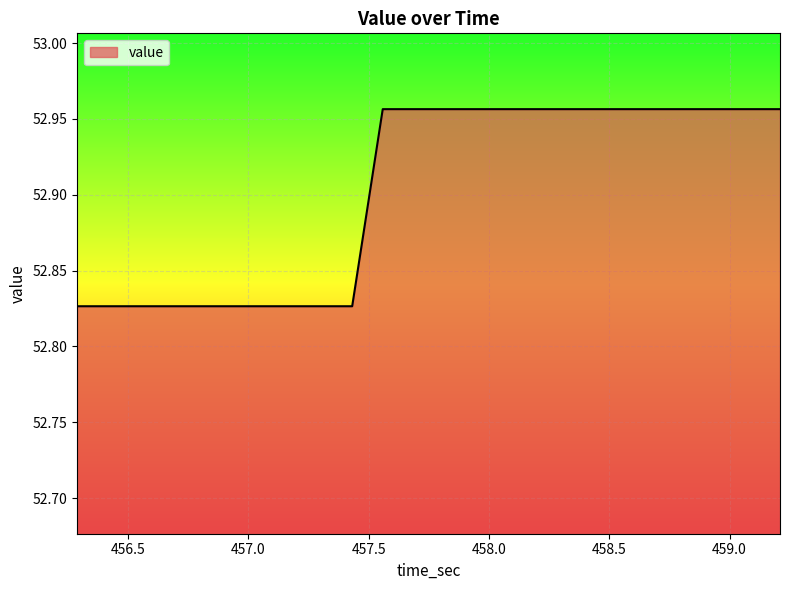

What is the label of the 8th point from the right?

458.320395